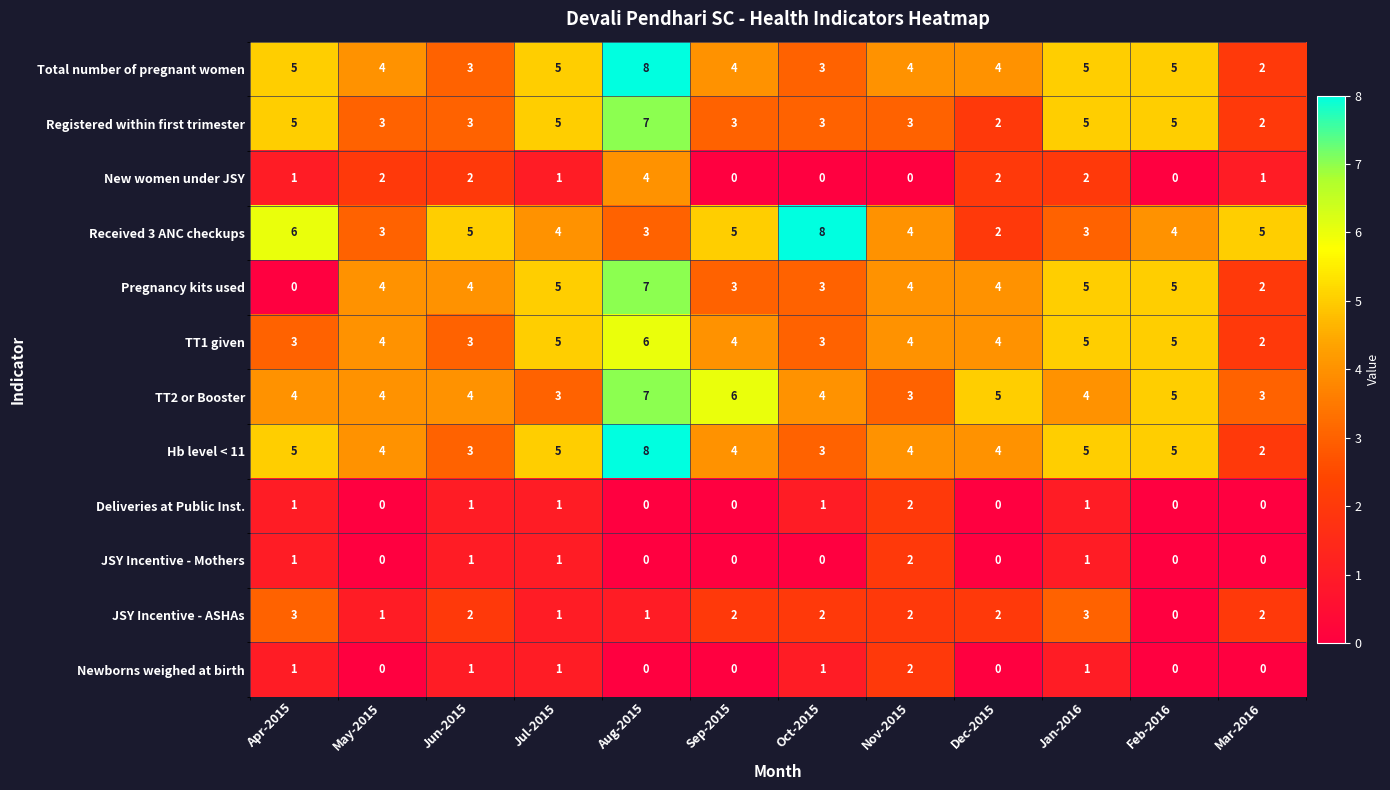

Where does the Total number of pregnant women series first go above 4?

Apr-2015